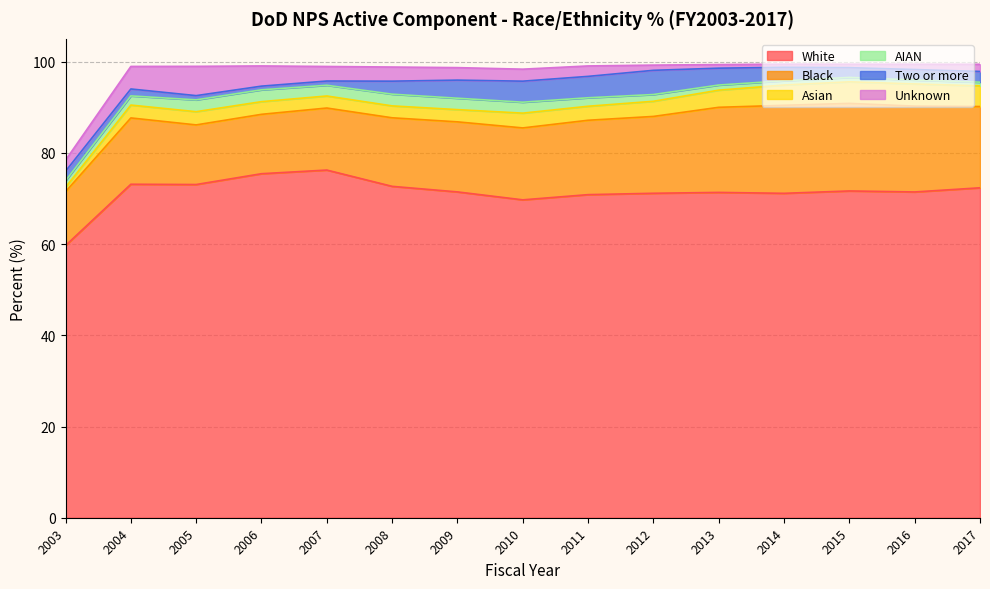

What is the difference between the maximum and second lowest values in the Black series?

6.3